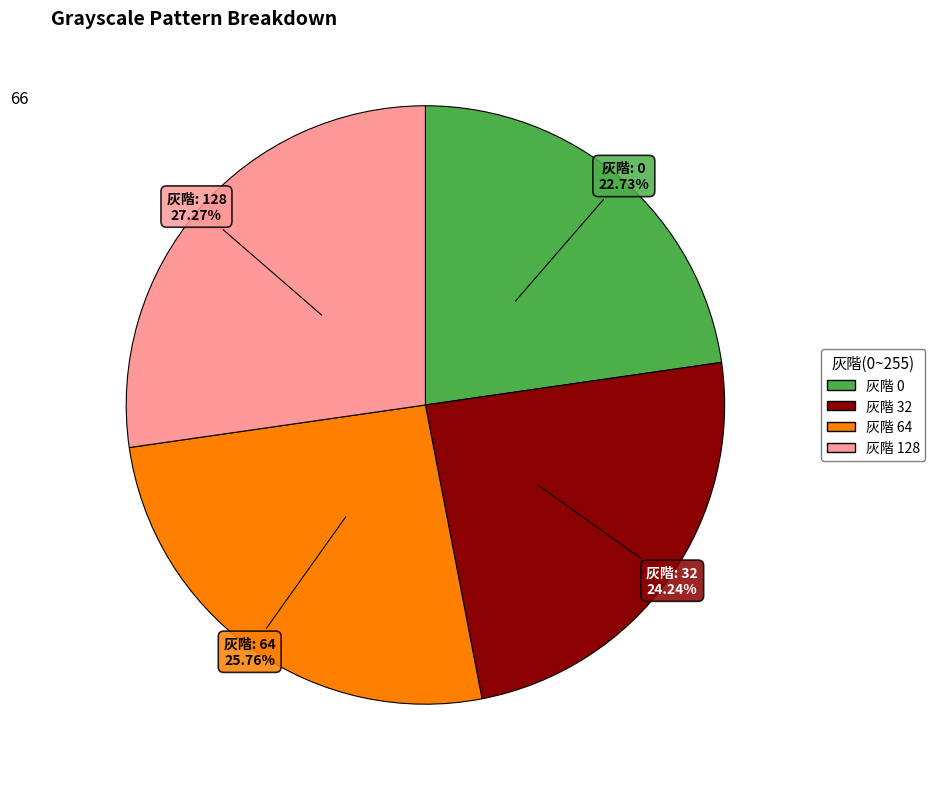

Is there any slice that represents more than half of the pie?

No